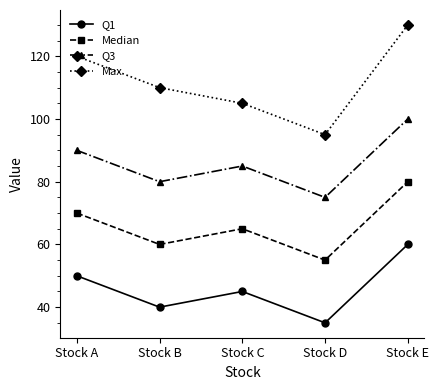

Count the Median values in the range 60 to 70.

3